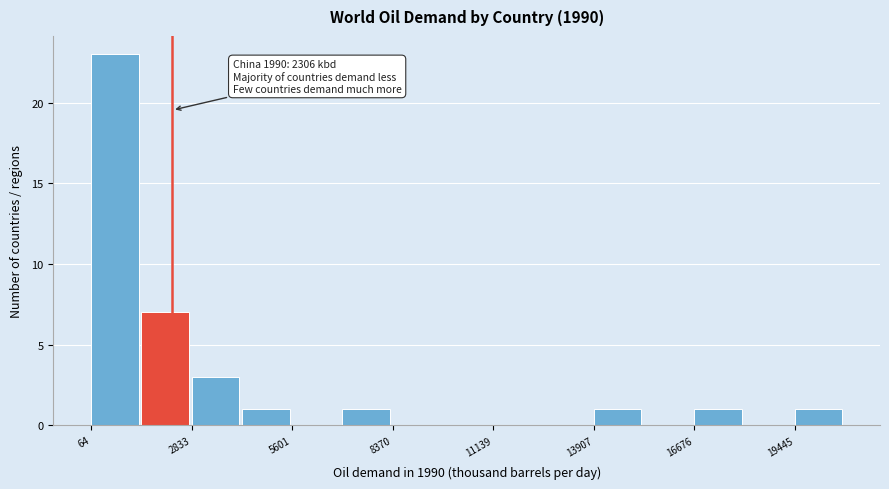

Read against the x-axis, roughly where is the centre of the tallest bar?

500